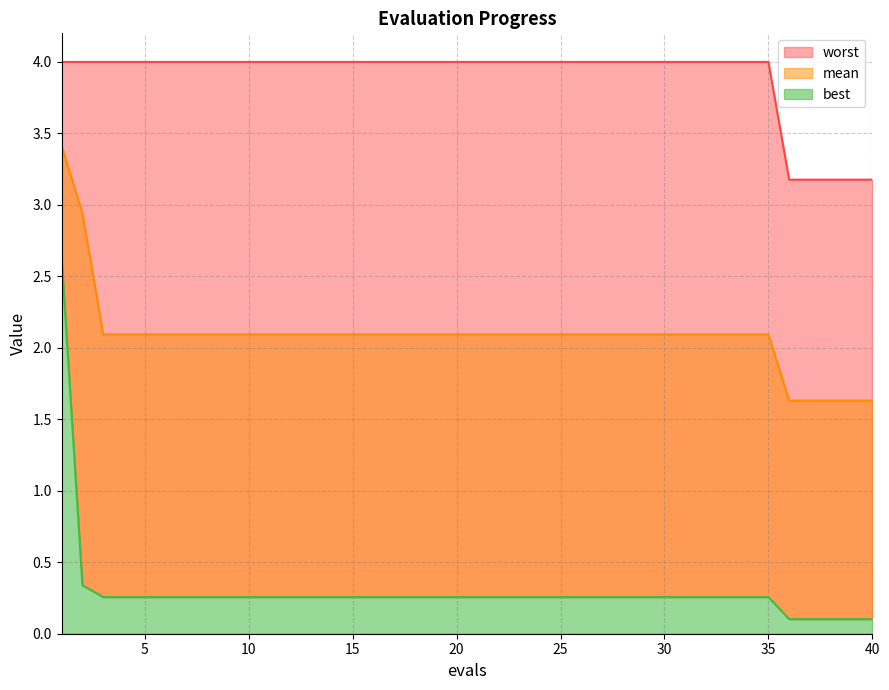

True or false: mean and best cross at least once.

False